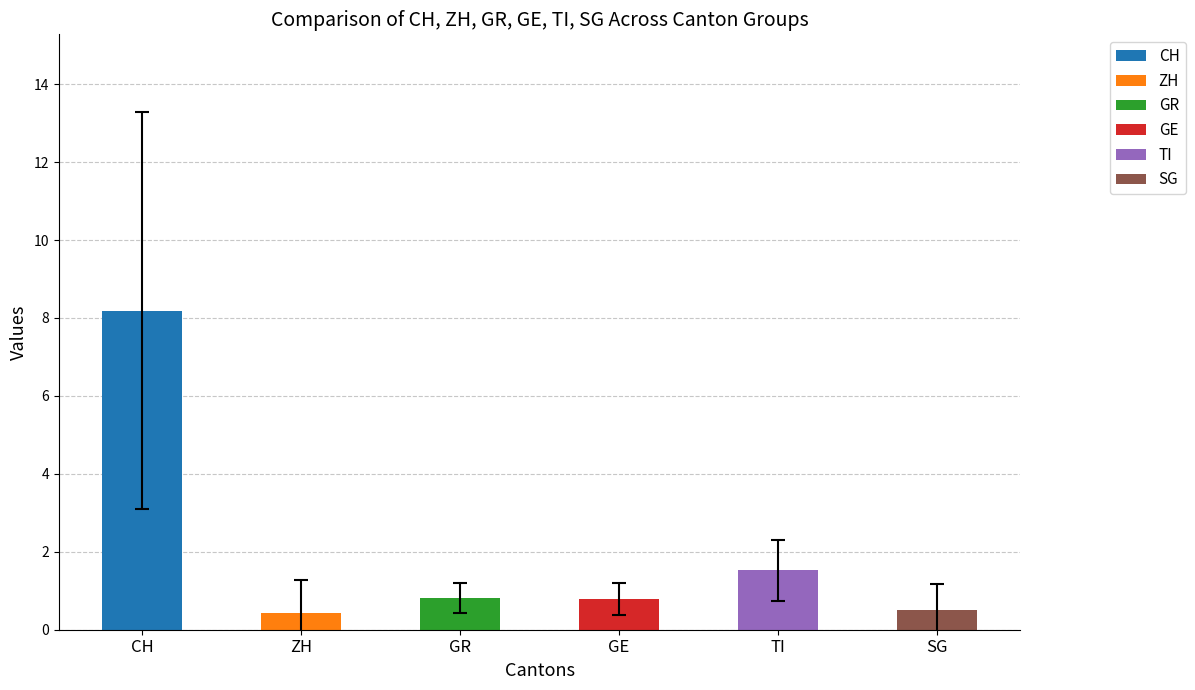

The SG series shows 1 at 12. True or false?

False